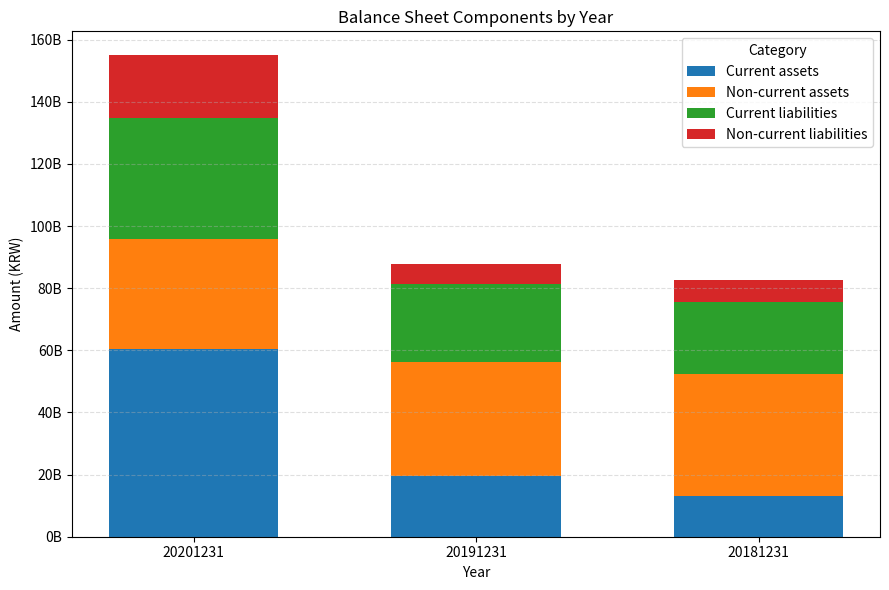

What are all the series names shown in the legend?

Current assets, Non-current assets, Current liabilities, Non-current liabilities